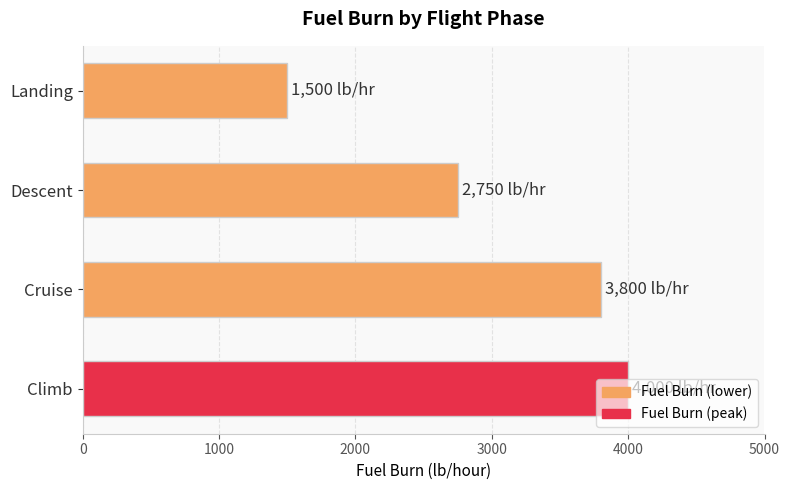

What is the maximum value shown in the chart?

4000